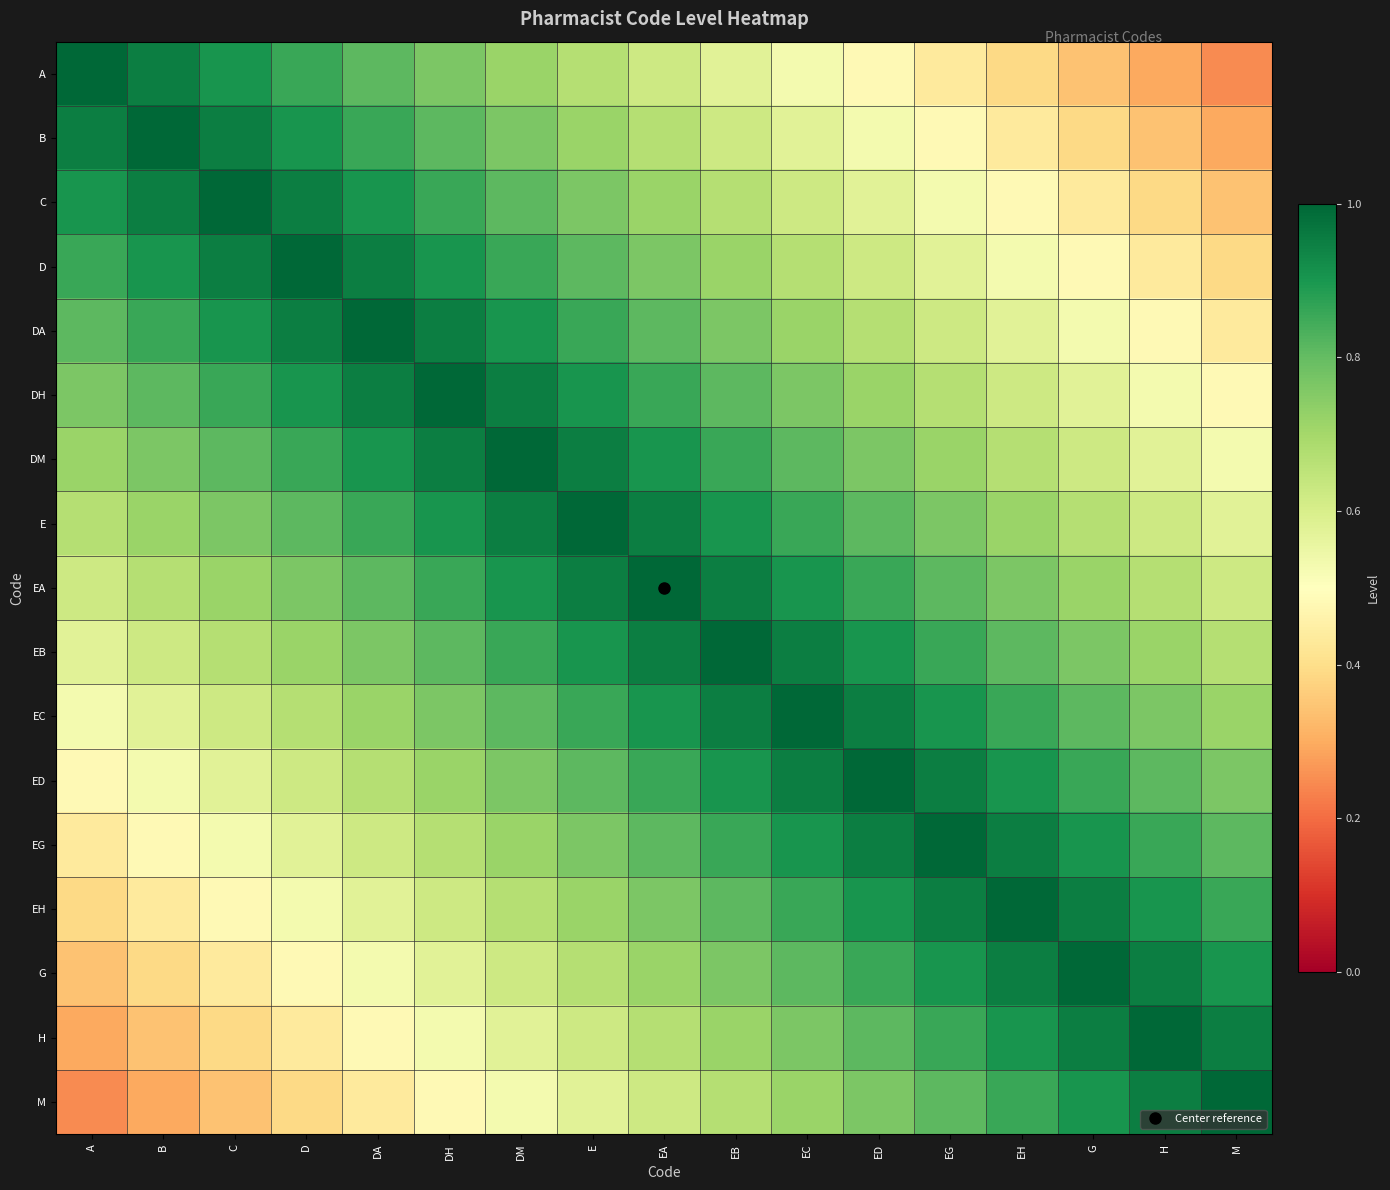

Reading right to left, list all the values displayed in this chart.

A: M=0.2	H=0.3	G=0.3	EH=0.4	EG=0.4	ED=0.5	EC=0.5	EB=0.6	EA=0.6	E=0.7	DM=0.7	DH=0.8	DA=0.8	D=0.9	C=0.9	B=1.0	A=1.0
B: M=0.3	H=0.3	G=0.4	EH=0.4	EG=0.5	ED=0.5	EC=0.6	EB=0.6	EA=0.7	E=0.7	DM=0.8	DH=0.8	DA=0.9	D=0.9	C=1.0	B=1.0	A=1.0
C: M=0.3	H=0.4	G=0.4	EH=0.5	EG=0.5	ED=0.6	EC=0.6	EB=0.7	EA=0.7	E=0.8	DM=0.8	DH=0.9	DA=0.9	D=1.0	C=1.0	B=1.0	A=0.9
D: M=0.4	H=0.4	G=0.5	EH=0.5	EG=0.6	ED=0.6	EC=0.7	EB=0.7	EA=0.8	E=0.8	DM=0.9	DH=0.9	DA=1.0	D=1.0	C=1.0	B=0.9	A=0.9
DA: M=0.4	H=0.5	G=0.5	EH=0.6	EG=0.6	ED=0.7	EC=0.7	EB=0.8	EA=0.8	E=0.9	DM=0.9	DH=1.0	DA=1.0	D=1.0	C=0.9	B=0.9	A=0.8
DH: M=0.5	H=0.5	G=0.6	EH=0.6	EG=0.7	ED=0.7	EC=0.8	EB=0.8	EA=0.9	E=0.9	DM=1.0	DH=1.0	DA=1.0	D=0.9	C=0.9	B=0.8	A=0.8
DM: M=0.5	H=0.6	G=0.6	EH=0.7	EG=0.7	ED=0.8	EC=0.8	EB=0.9	EA=0.9	E=1.0	DM=1.0	DH=1.0	DA=0.9	D=0.9	C=0.8	B=0.8	A=0.7
E: M=0.6	H=0.6	G=0.7	EH=0.7	EG=0.8	ED=0.8	EC=0.9	EB=0.9	EA=1.0	E=1.0	DM=1.0	DH=0.9	DA=0.9	D=0.8	C=0.8	B=0.7	A=0.7
EA: M=0.6	H=0.7	G=0.7	EH=0.8	EG=0.8	ED=0.9	EC=0.9	EB=1.0	EA=1.0	E=1.0	DM=0.9	DH=0.9	DA=0.8	D=0.8	C=0.7	B=0.7	A=0.6
EB: M=0.7	H=0.7	G=0.8	EH=0.8	EG=0.9	ED=0.9	EC=1.0	EB=1.0	EA=1.0	E=0.9	DM=0.9	DH=0.8	DA=0.8	D=0.7	C=0.7	B=0.6	A=0.6
EC: M=0.7	H=0.8	G=0.8	EH=0.9	EG=0.9	ED=1.0	EC=1.0	EB=1.0	EA=0.9	E=0.9	DM=0.8	DH=0.8	DA=0.7	D=0.7	C=0.6	B=0.6	A=0.5
ED: M=0.8	H=0.8	G=0.9	EH=0.9	EG=1.0	ED=1.0	EC=1.0	EB=0.9	EA=0.9	E=0.8	DM=0.8	DH=0.7	DA=0.7	D=0.6	C=0.6	B=0.5	A=0.5
EG: M=0.8	H=0.9	G=0.9	EH=1.0	EG=1.0	ED=1.0	EC=0.9	EB=0.9	EA=0.8	E=0.8	DM=0.7	DH=0.7	DA=0.6	D=0.6	C=0.5	B=0.5	A=0.4
EH: M=0.9	H=0.9	G=1.0	EH=1.0	EG=1.0	ED=0.9	EC=0.9	EB=0.8	EA=0.8	E=0.7	DM=0.7	DH=0.6	DA=0.6	D=0.5	C=0.5	B=0.4	A=0.4
G: M=0.9	H=1.0	G=1.0	EH=1.0	EG=0.9	ED=0.9	EC=0.8	EB=0.8	EA=0.7	E=0.7	DM=0.6	DH=0.6	DA=0.5	D=0.5	C=0.4	B=0.4	A=0.3
H: M=1.0	H=1.0	G=1.0	EH=0.9	EG=0.9	ED=0.8	EC=0.8	EB=0.7	EA=0.7	E=0.6	DM=0.6	DH=0.5	DA=0.5	D=0.4	C=0.4	B=0.3	A=0.3
M: M=1.0	H=1.0	G=0.9	EH=0.9	EG=0.8	ED=0.8	EC=0.7	EB=0.7	EA=0.6	E=0.6	DM=0.5	DH=0.5	DA=0.4	D=0.4	C=0.3	B=0.3	A=0.2